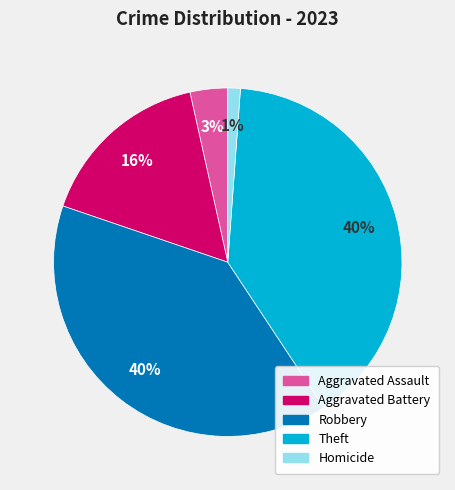

What is the smallest slice in the pie chart?

Homicide